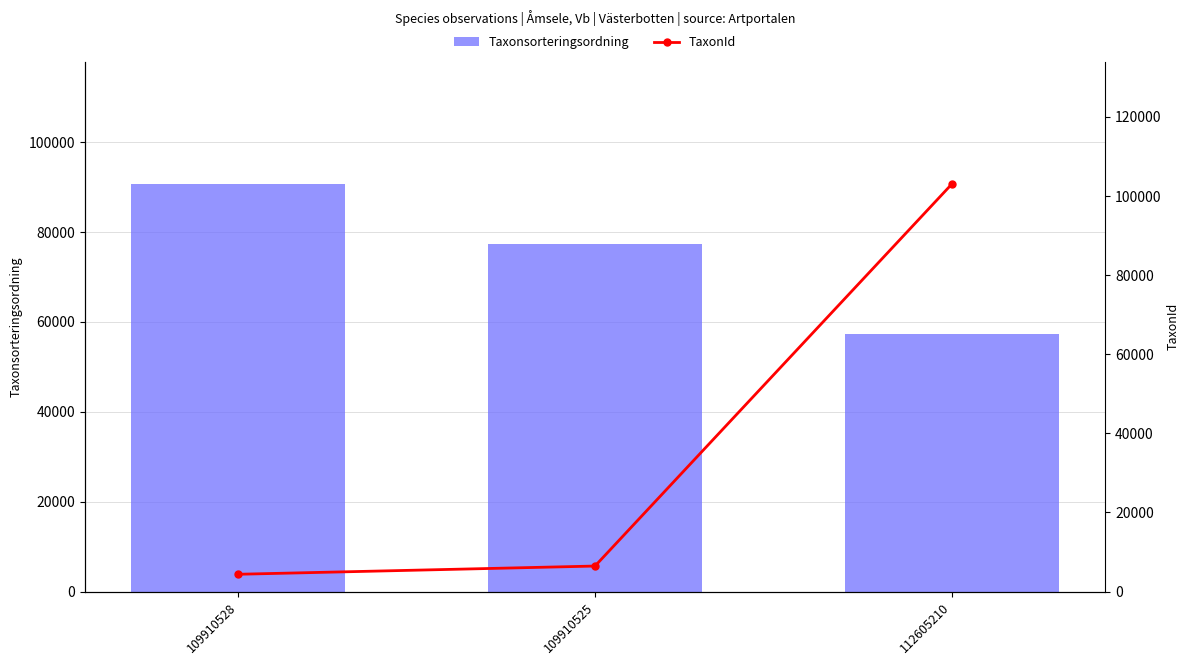

What is the label of the 2nd bar from the left?

109910525